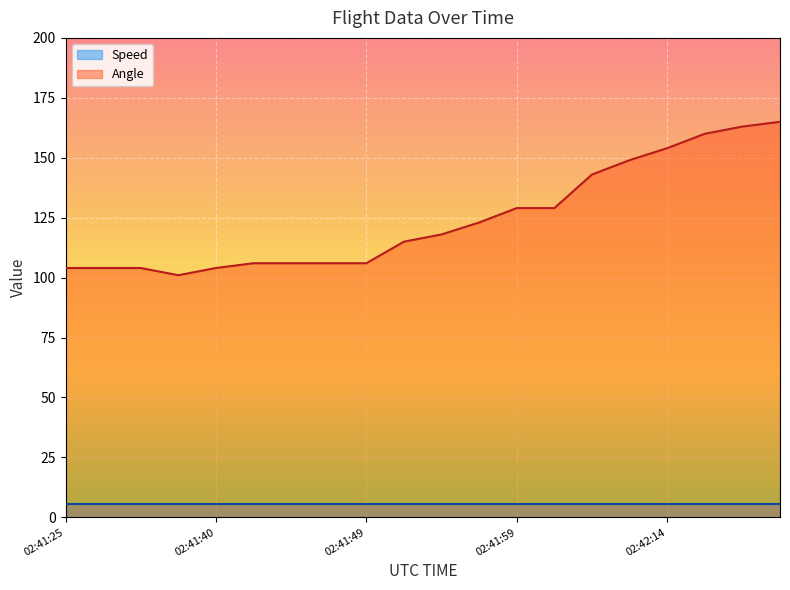

What is the minimum value shown in the chart?

5.6